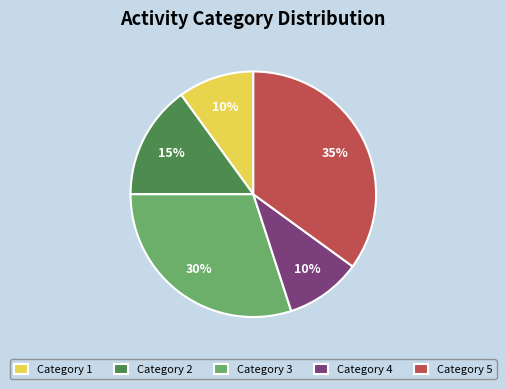

To the nearest percent, what portion does Category 4 represent?

10%